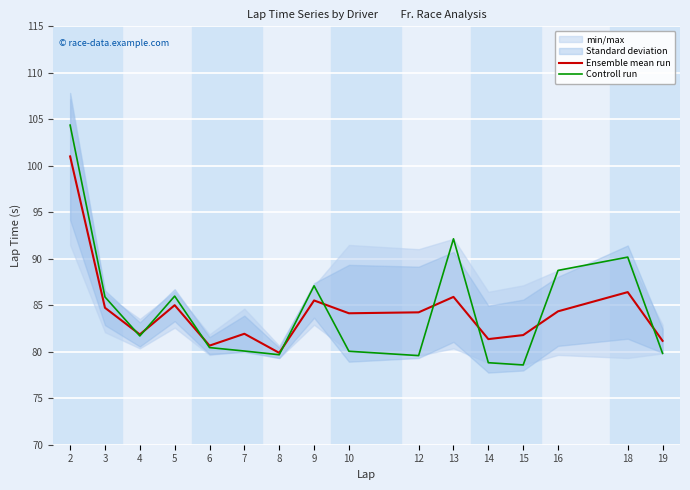

After their last crossing, which series has the higher values: Controll run or Ensemble mean run?

Ensemble mean run